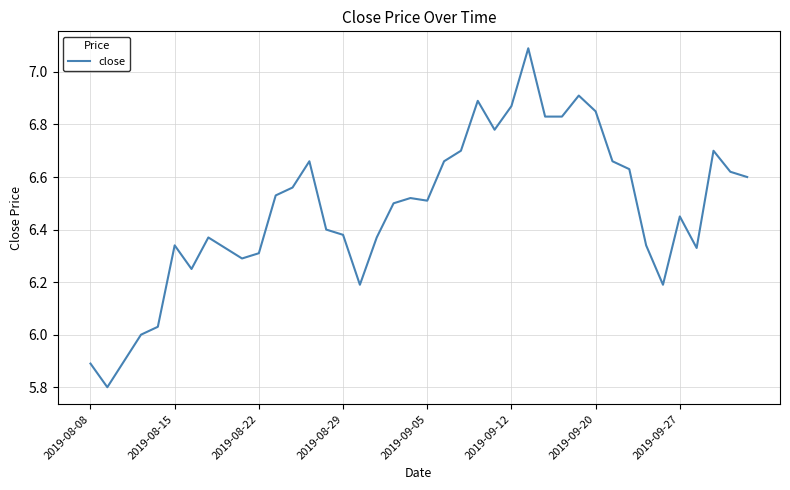

How many lines are shown in the chart?

1